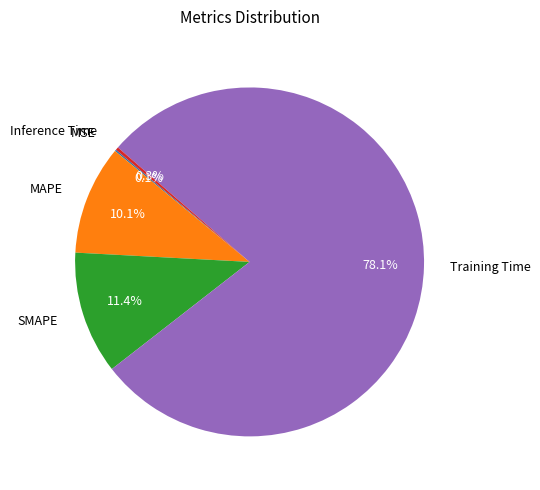

Does MAPE account for over 50% of the chart?

No